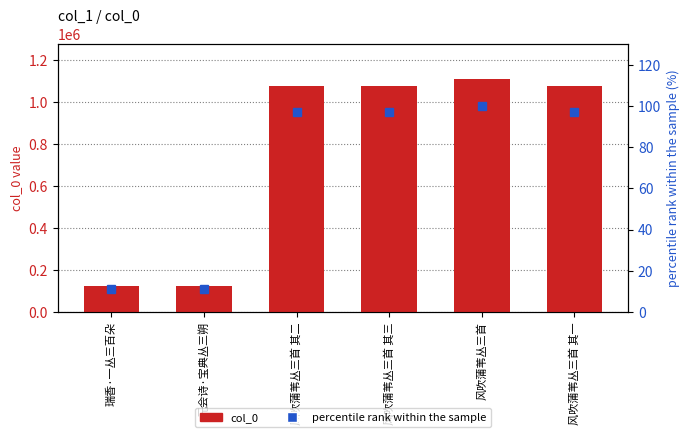

Which has a higher value, 风吹蒲苇丛三首 or 风吹蒲苇丛三首 其二?

风吹蒲苇丛三首